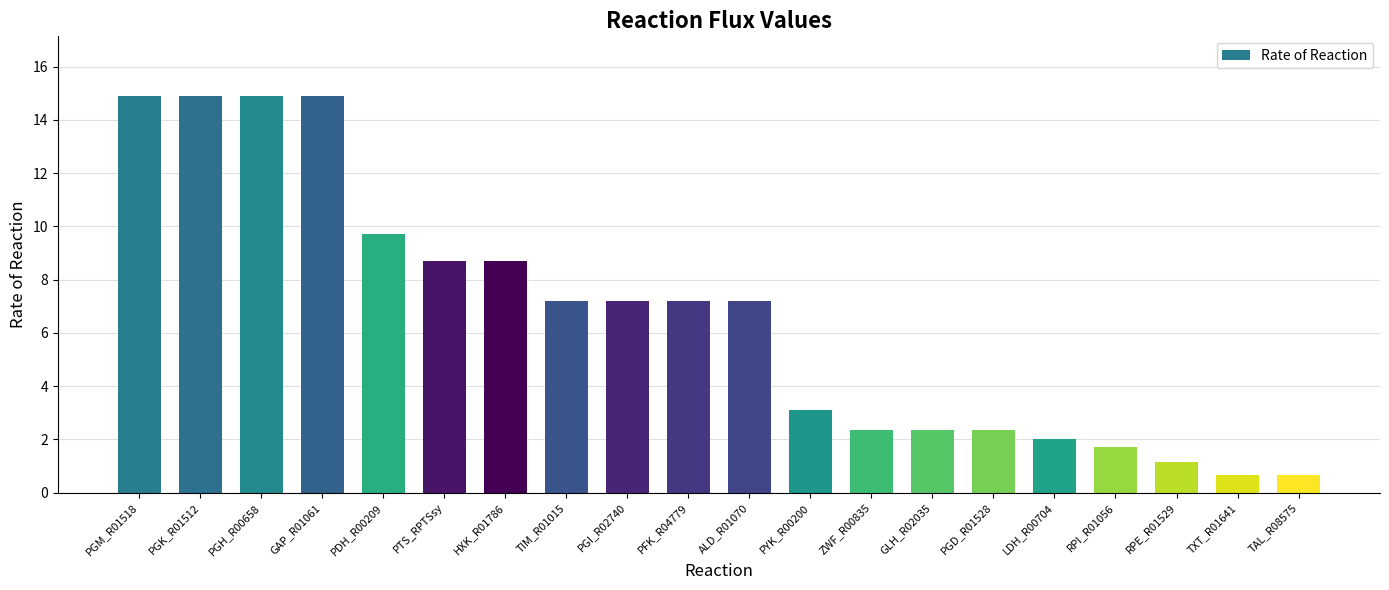

Are the bars horizontal?

No